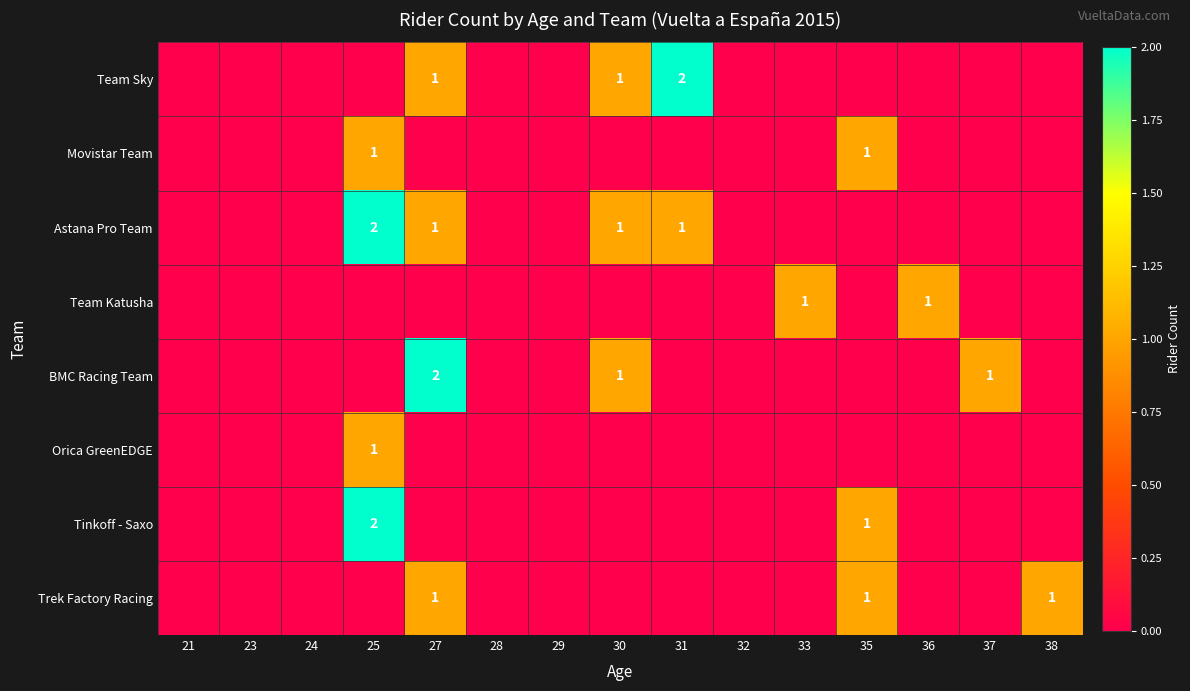

At which category does the chart reach its minimum across all series?

21